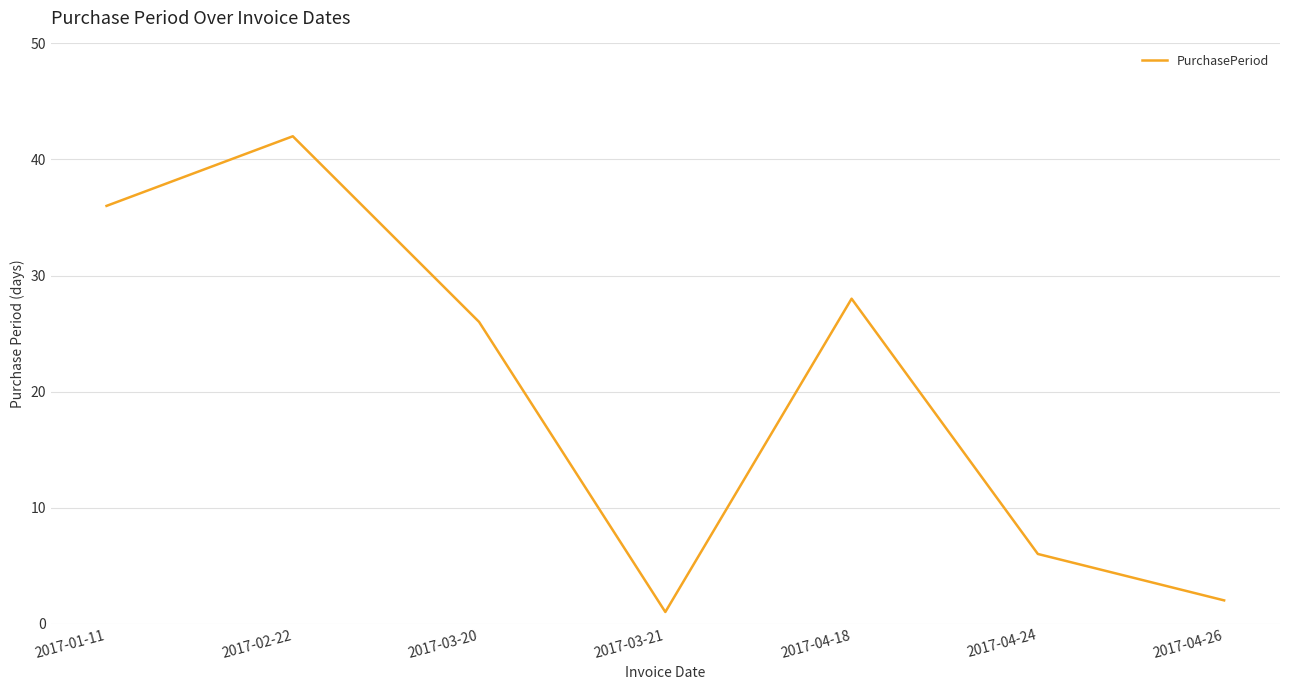

What is the average value?

20